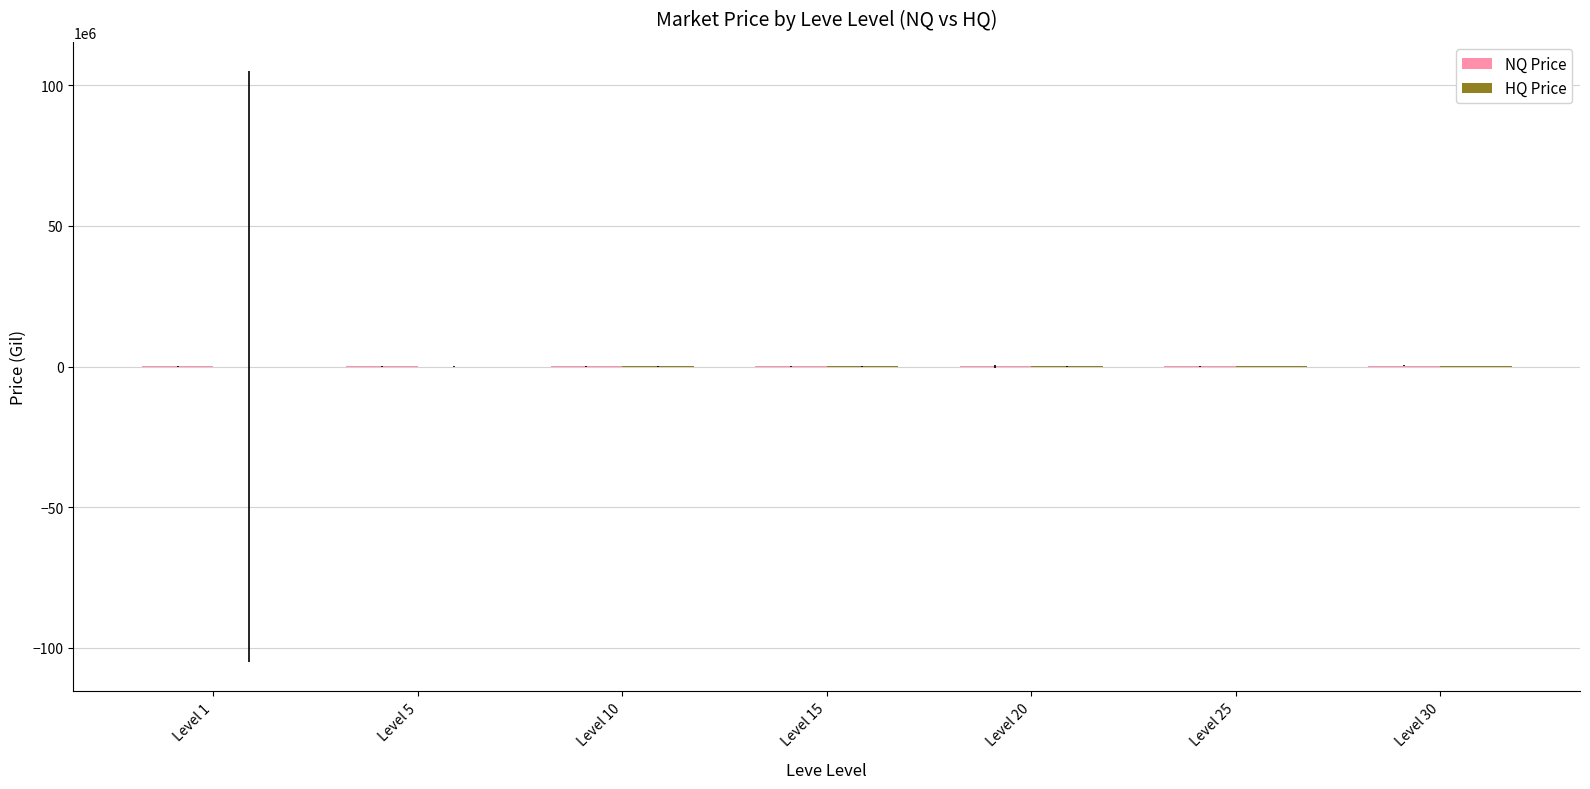

List the series in order of their overall mean, lowest first.

HQ Price, NQ Price